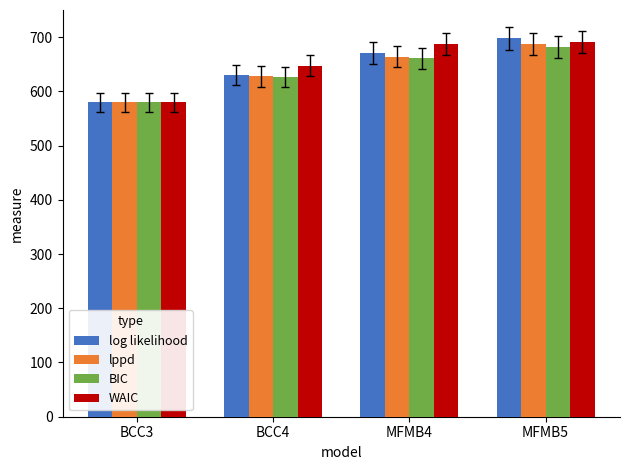

What is the highest value of the lppd series?

687.1